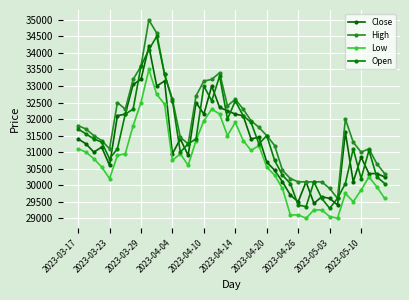

Is this an area chart (filled region under the line)?

No